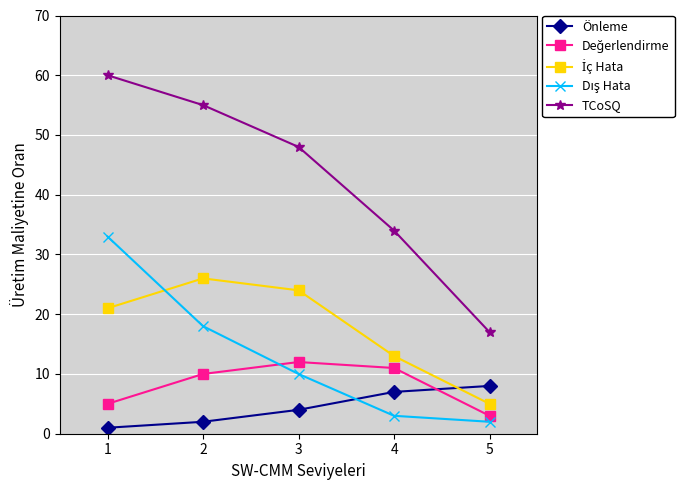

True or false: Önleme and TCoSQ cross at least once.

False